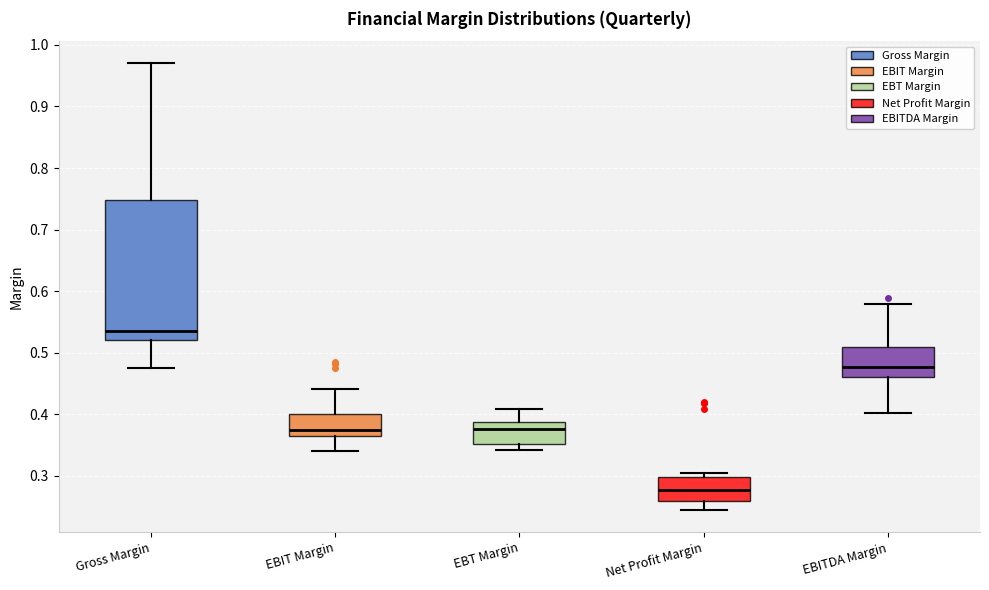

Reading left to right, read every box against the y-axis: the position of its median line, the range the box covers, and the ends of its whiskers. The values are not printed on the chart, so give them approximately, as read against the axis.

Gross Margin: median 0.54, box 0.52 to 0.75, whiskers 0.48 to 0.97
EBIT Margin: median 0.37 (just above the box's lower edge), box 0.37 to 0.40, whiskers 0.34 to 0.44
EBT Margin: median 0.38, box 0.35 to 0.39, whiskers 0.34 to 0.41
Net Profit Margin: median 0.28, box 0.26 to 0.30, whiskers 0.25 to 0.31
EBITDA Margin: median 0.48, box 0.46 to 0.51, whiskers 0.40 to 0.58